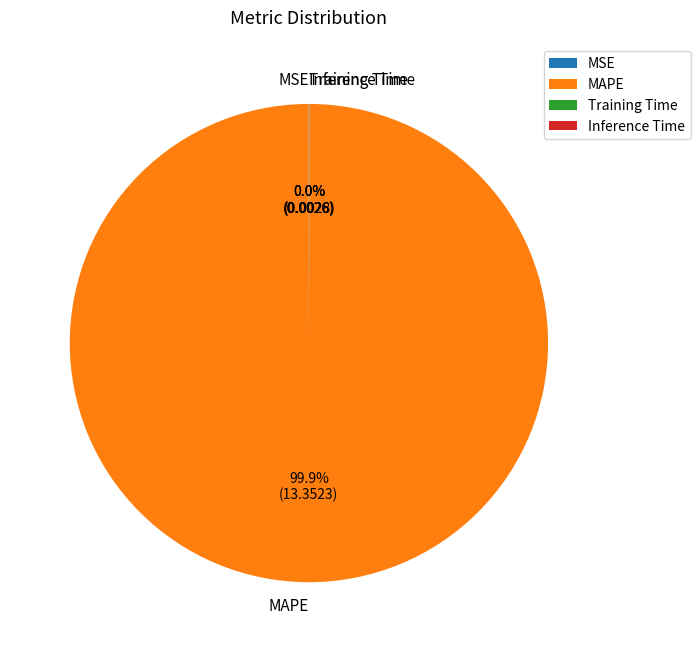

Is there a majority slice in this chart?

Yes